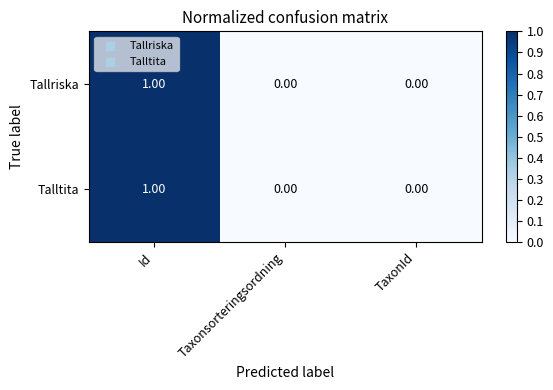

Is the value of Talltita at Taxonsorteringsordning greater than the value of Tallriska at Id?

No